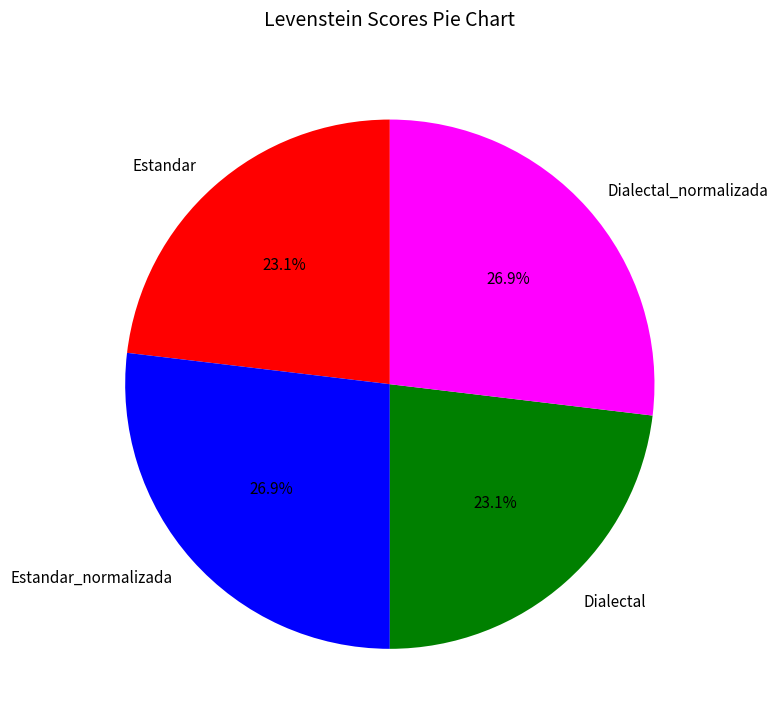

What percentage do Dialectal and Estandar_normalizada together represent?

50.0%